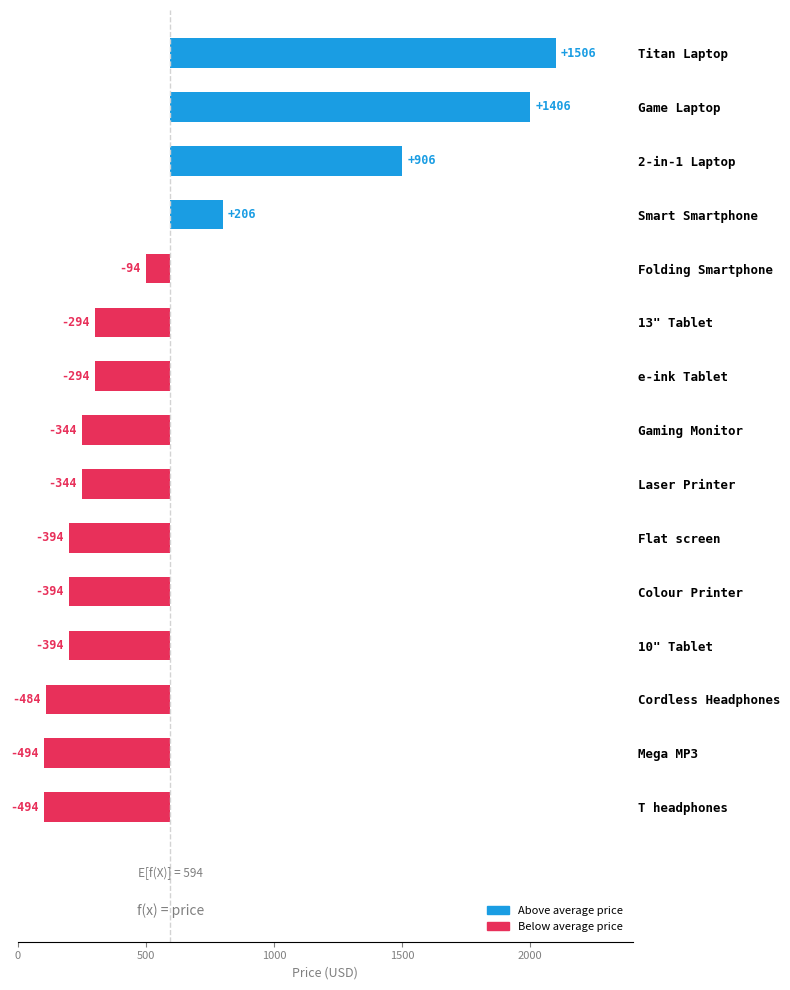

What is the difference between the second highest and second lowest values?

1900